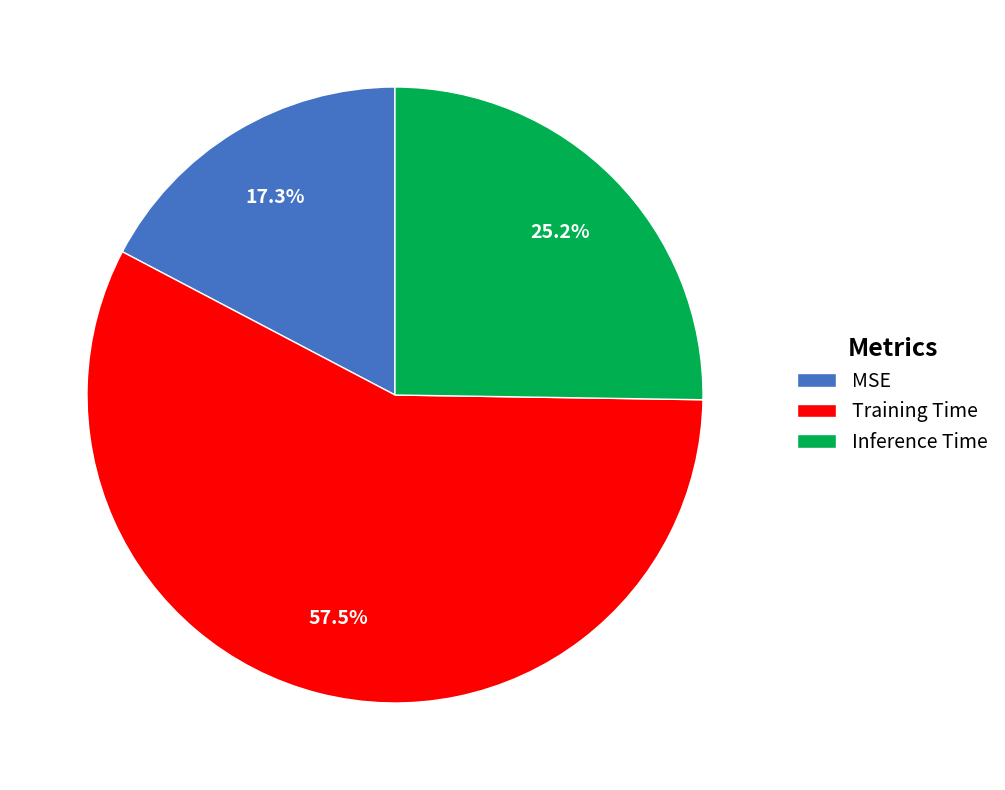

Combined, do Training Time and MSE account for over 50%?

Yes